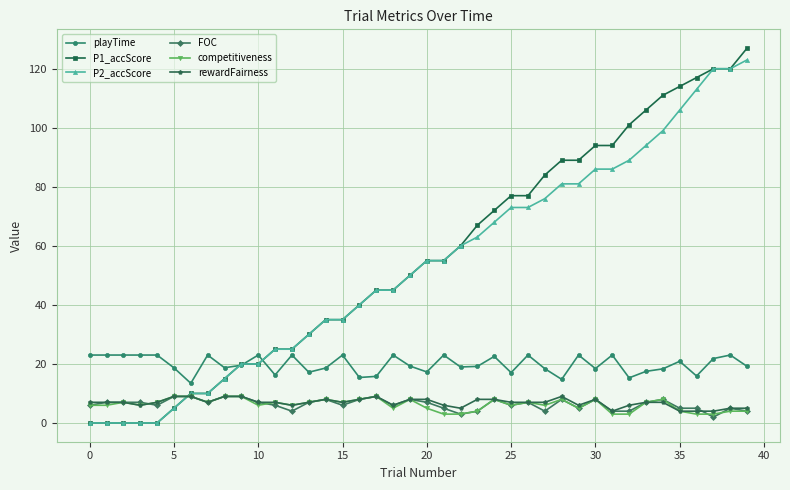

True or false: competitiveness has more than 1 points higher than both neighbors.

True